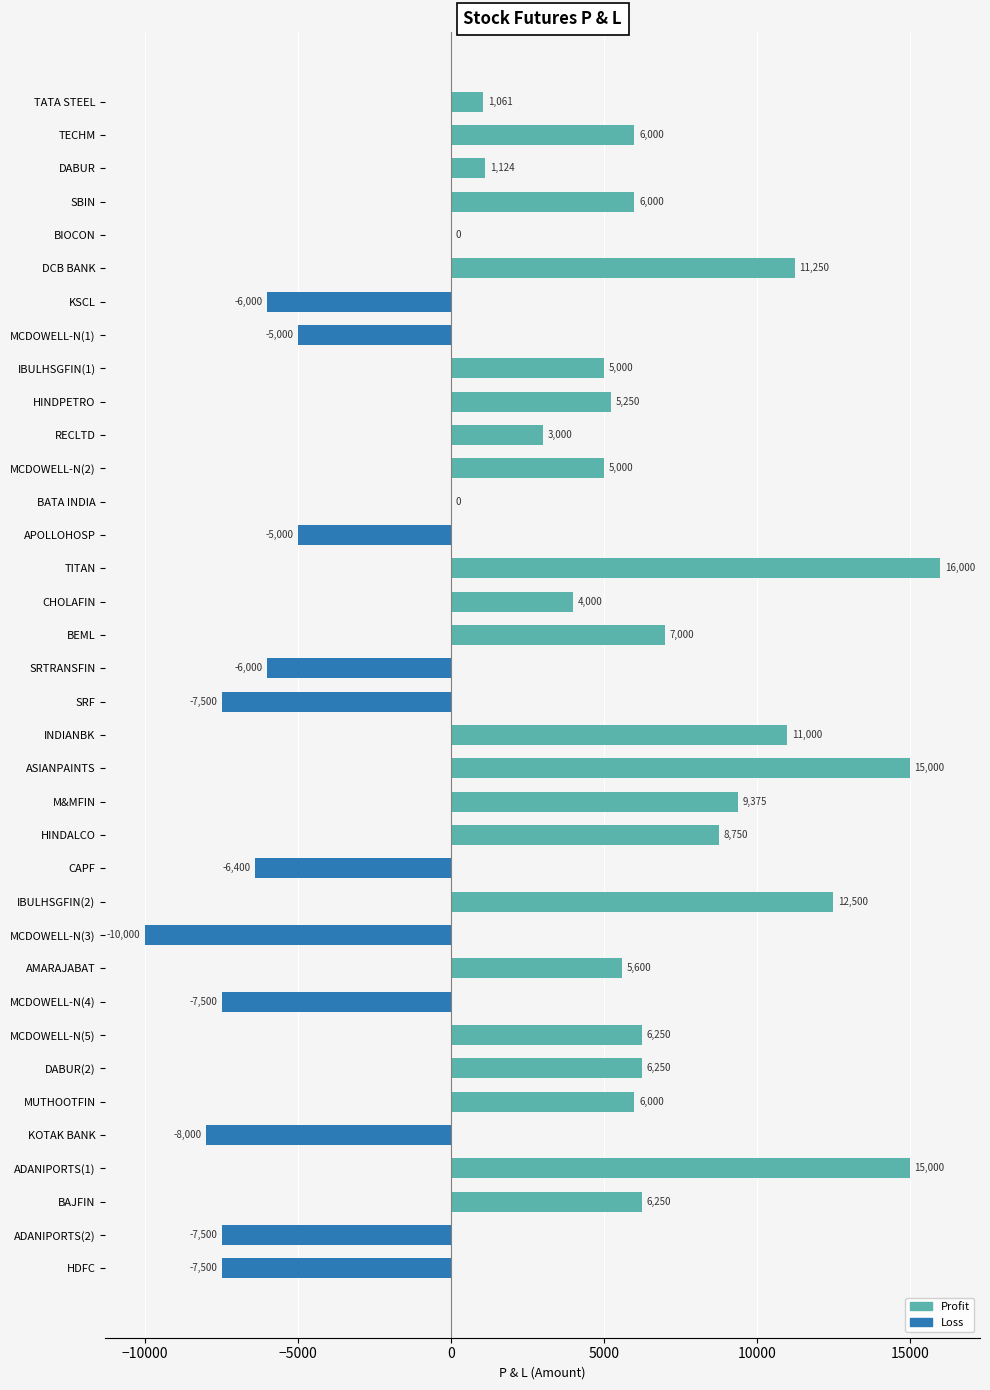

Which has a higher value, SBIN or MCDOWELL-N(5)?

MCDOWELL-N(5)